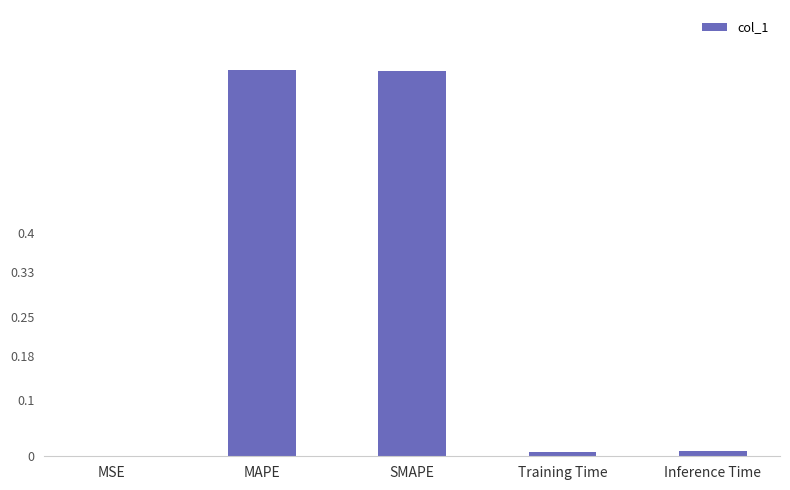

True or false: the data shows 0.7 at MAPE.

True